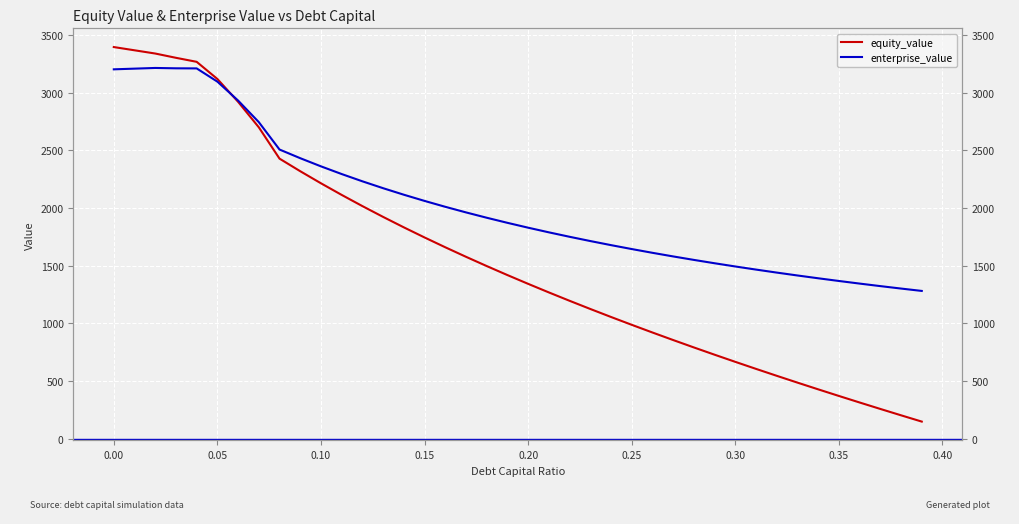

Reading left to right, transcribe all the data shown in this chart.

equity_value: 3396.2	3368.1	3340.1	3302.9	3268.1	3119.3	2921.3	2700.2	2428.5	2319.4	2214.7	2114.0	2017.0	1923.3	1832.7	1745.0	1660.0	1577.4	1497.1	1419.0	1342.8	1268.5	1195.9	1125.0	1055.6	987.6	921.0	855.6	791.4	728.4	666.4	605.4	545.4	486.3	428.1	370.7	314.0	258.1	202.9	148.4
enterprise_value: 3203.1	3209.0	3215.0	3211.9	3211.0	3096.2	2932.2	2745.1	2507.5	2432.4	2361.7	2295.0	2231.9	2172.3	2115.7	2062.0	2011.0	1962.4	1916.1	1872.0	1829.8	1789.5	1751.0	1714.0	1678.6	1644.6	1612.0	1580.6	1550.5	1521.4	1493.5	1466.5	1440.5	1415.4	1391.2	1367.8	1345.1	1323.2	1302.0	1281.5